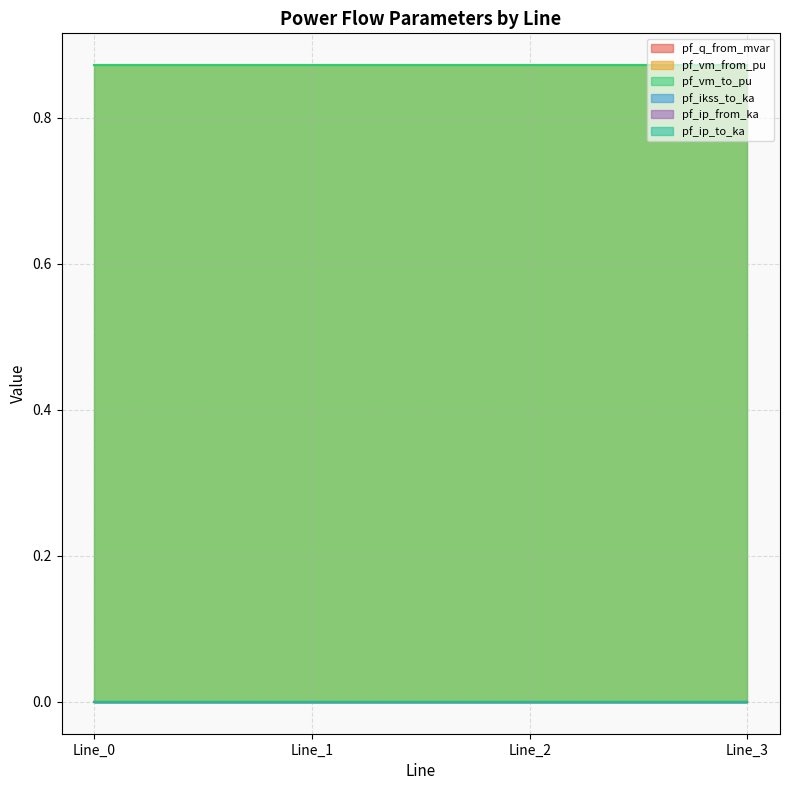

Rank the categories by pf_vm_to_pu value from lowest to highest.

Line_3, Line_0, Line_1, Line_2